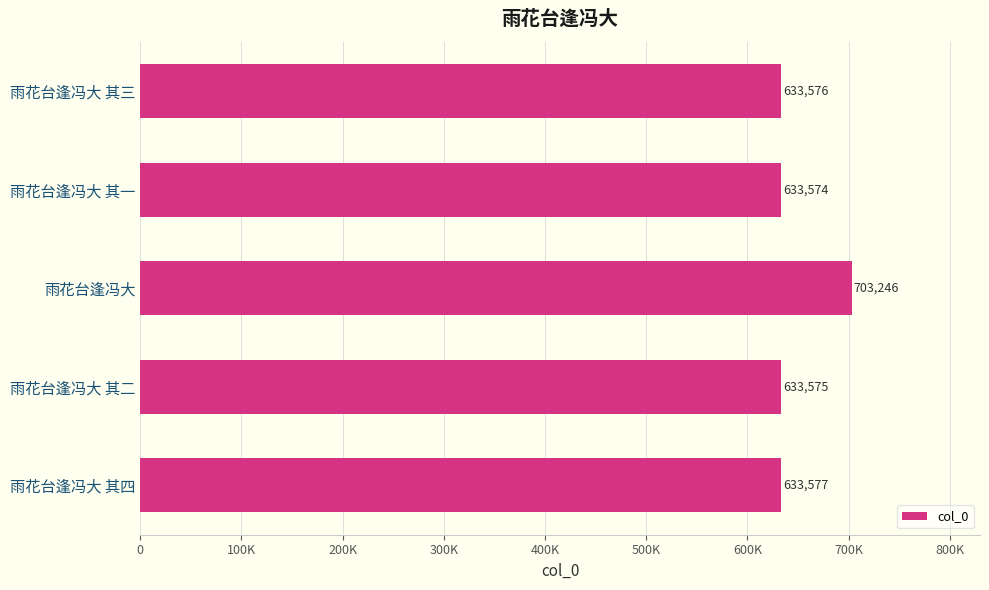

Does the chart contain any negative values?

No